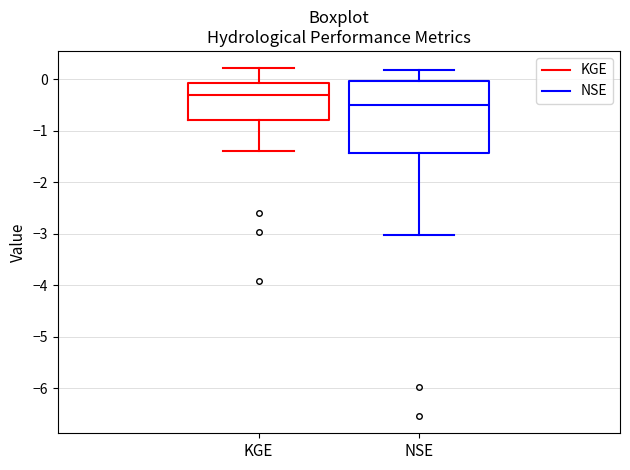

Reading left to right, read every box against the y-axis: the position of its median line, the range the box covers, and the ends of its whiskers. The values are not printed on the chart, so give them approximately, as read against the axis.

KGE: median -0.3, box -0.8 to -0.1, whiskers -1.4 to 0.2
NSE: median -0.5, box -1.4 to 0.0, whiskers -3.0 to 0.2